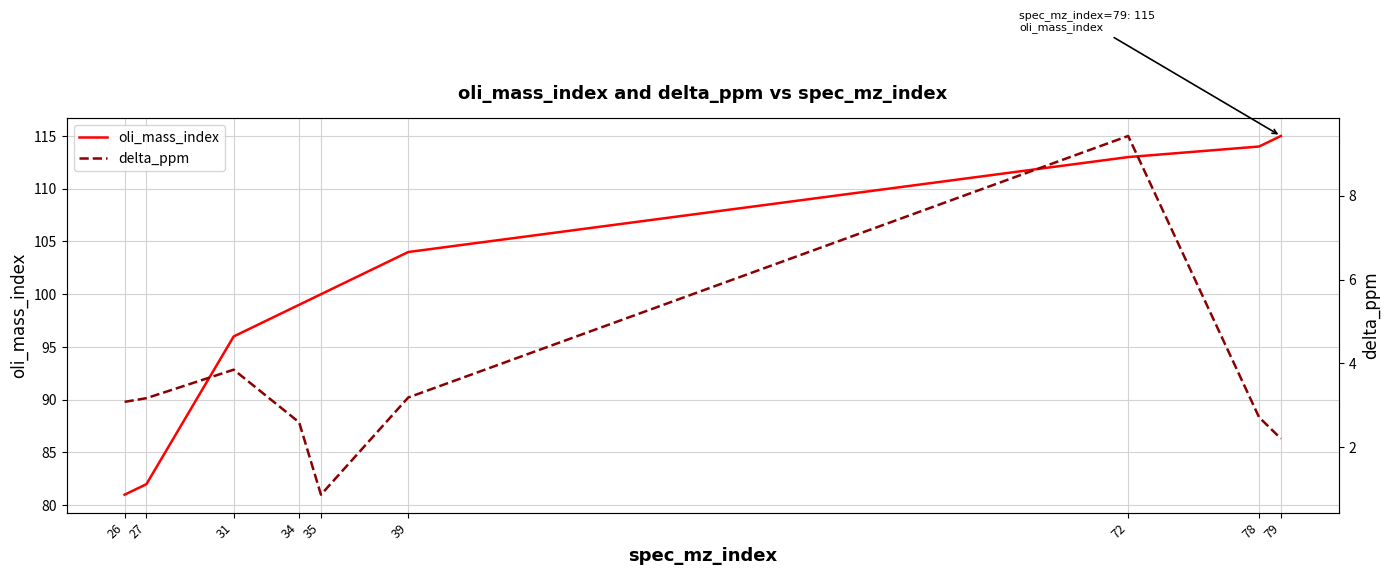

True or false: oli_mass_index has more than 1 points higher than both neighbors.

False